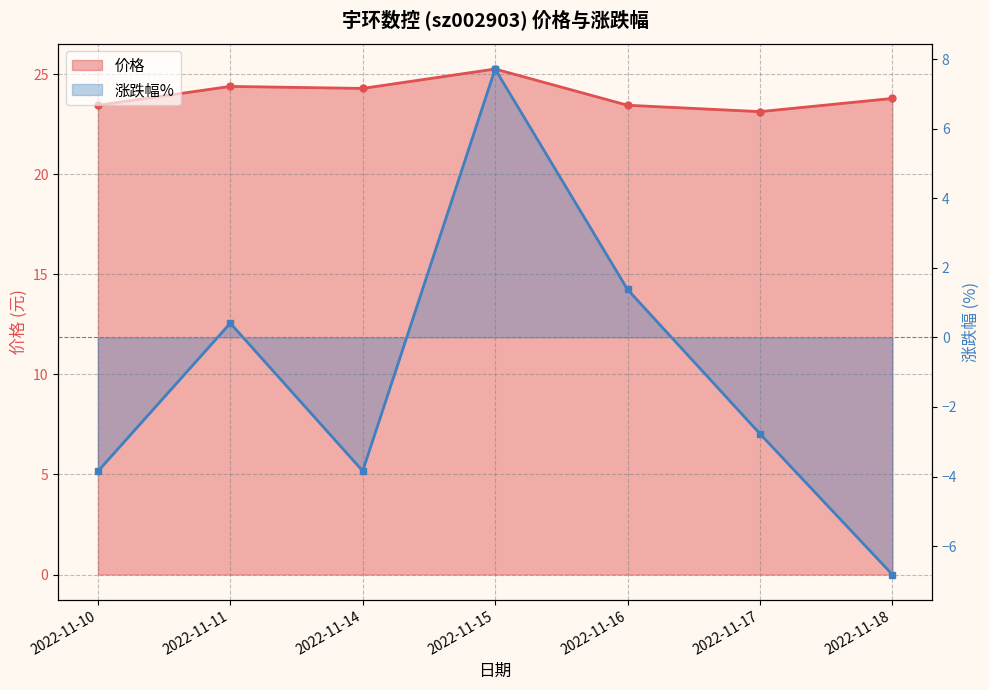

What is the sum of the 涨跌幅% values at 2022-11-11 and 2022-11-18?

-6.4